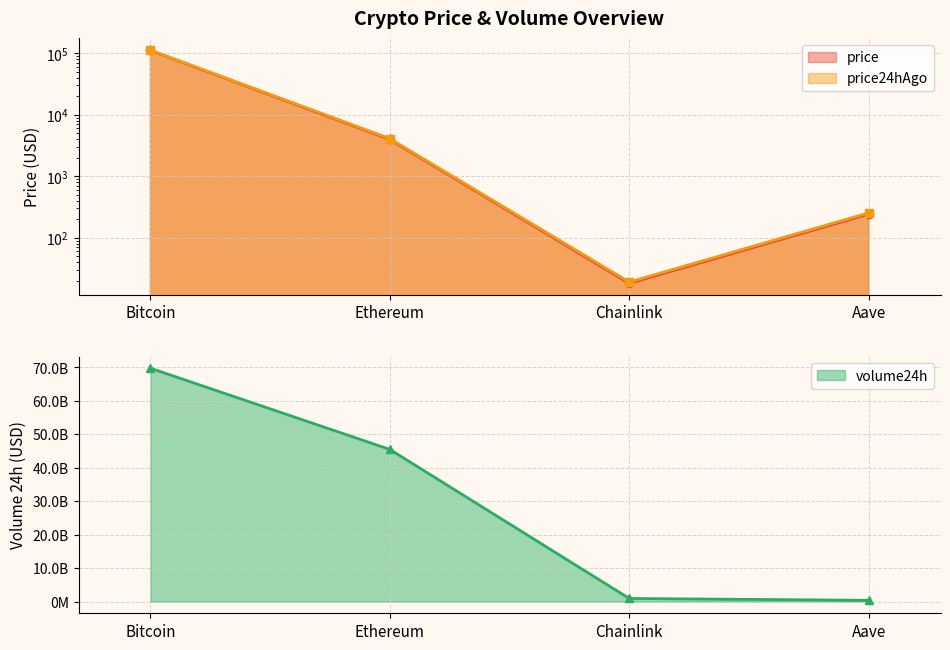

What is the total value across all series at Ethereum?

45500511136.5